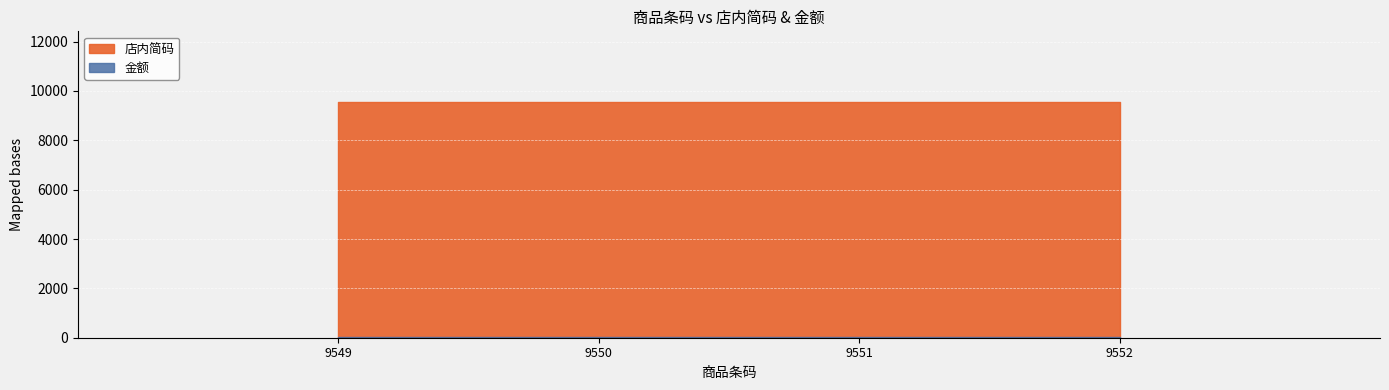

Which series has the largest total across all categories?

店内简码